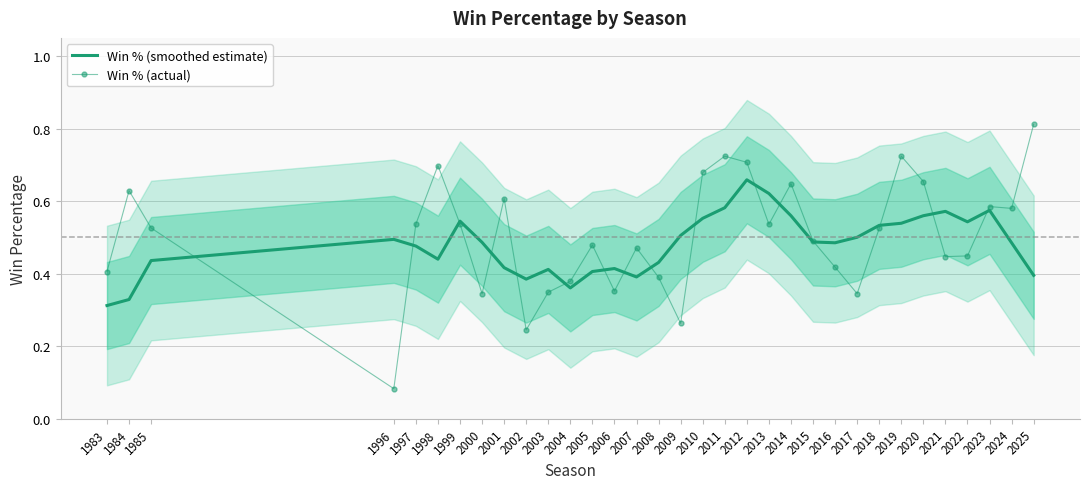

What is the greatest value displayed?

0.8